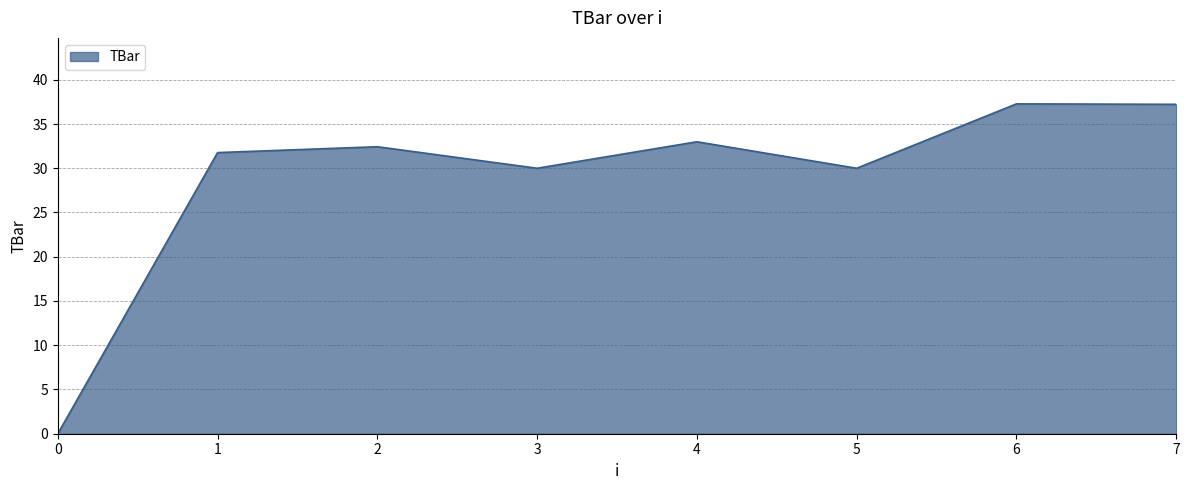

How many lines are shown in the chart?

1